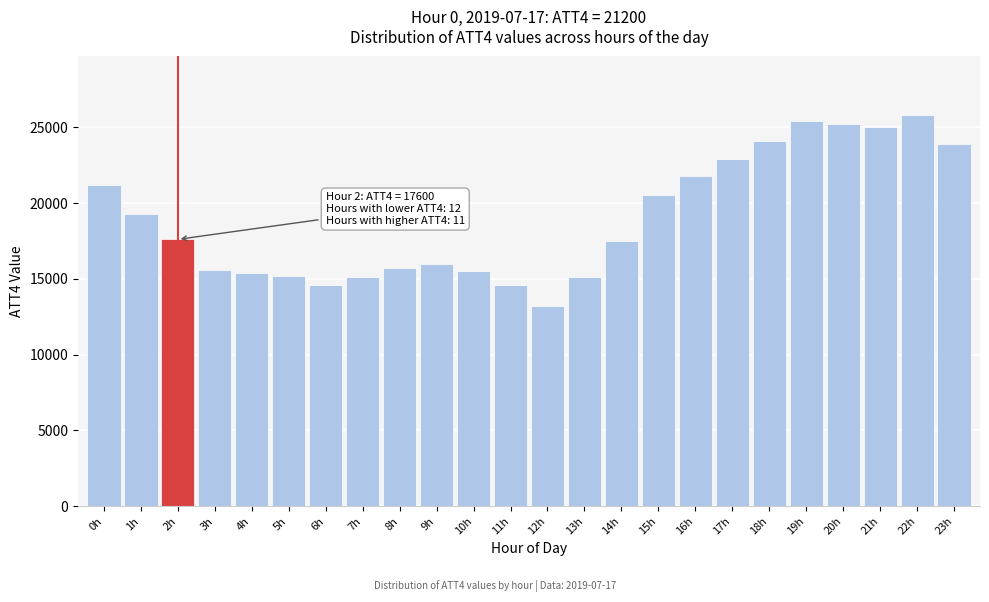

Which label corresponds to the smallest value in the chart?

12h